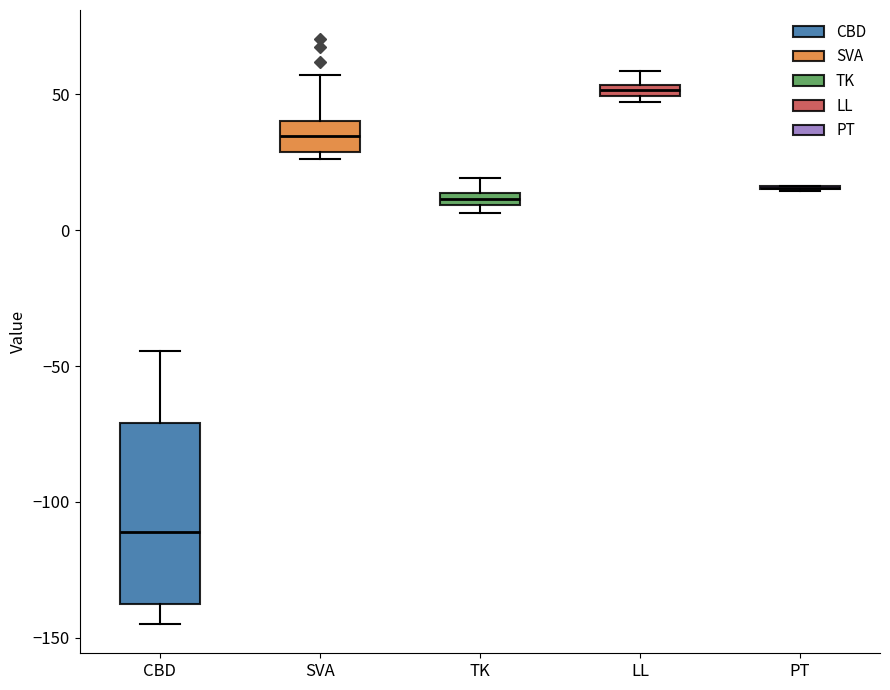

Which box is the tallest, from its lower edge to its upper edge?

CBD